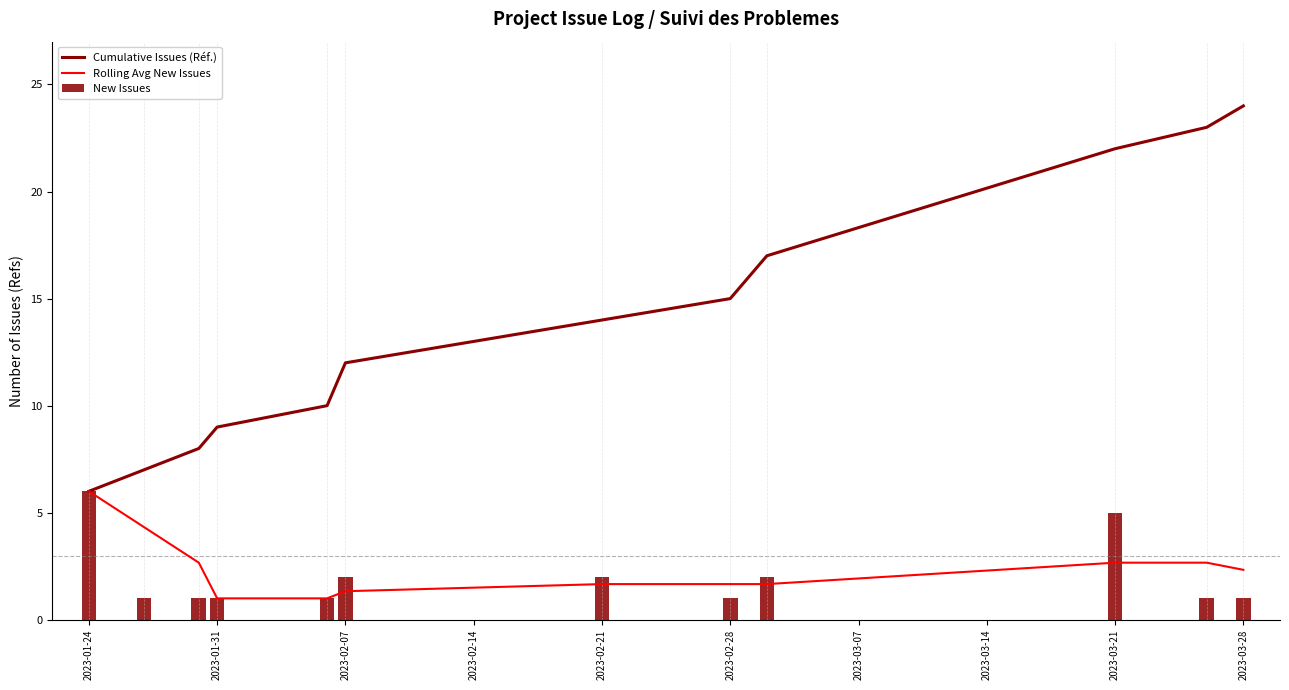

Is it true that New Issues equals 6 at 2023-01-24?

True